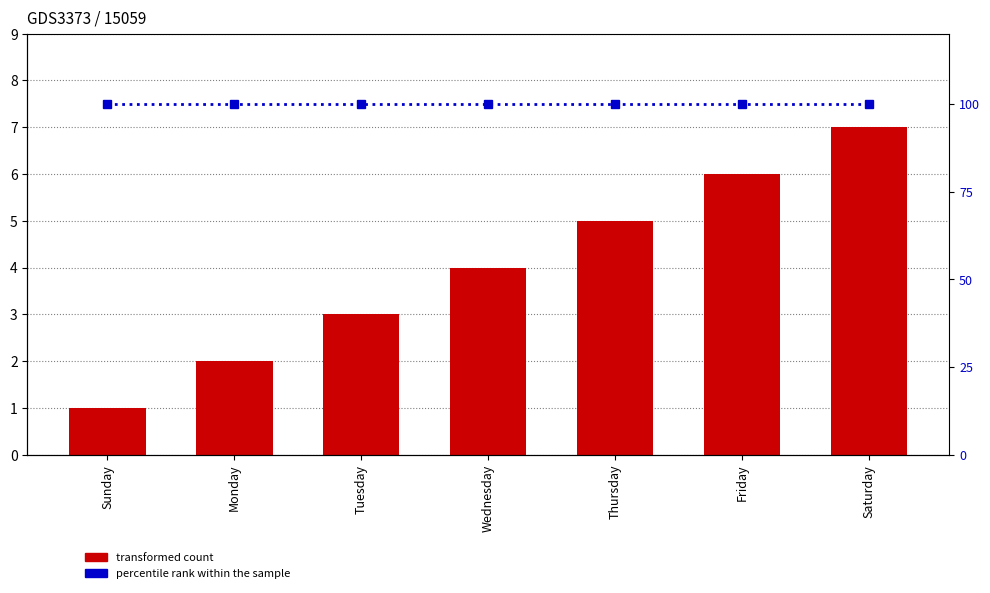

The value of percentile rank within the sample at Friday is 68. True or false?

False